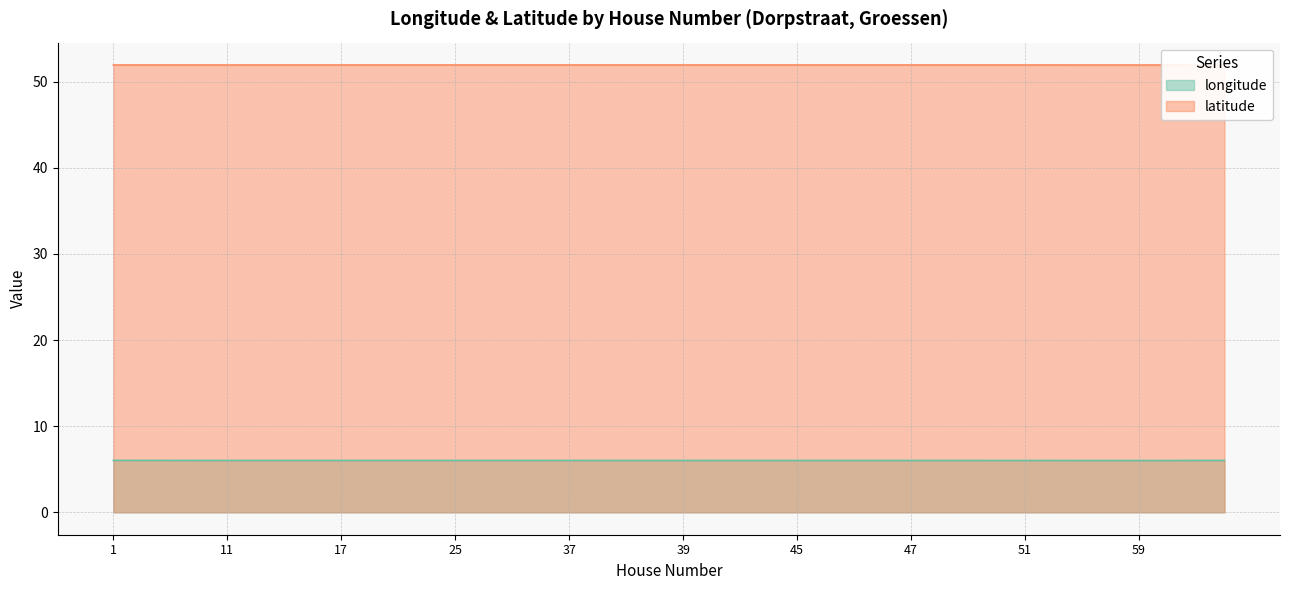

Which series has the largest range (max minus min)?

longitude